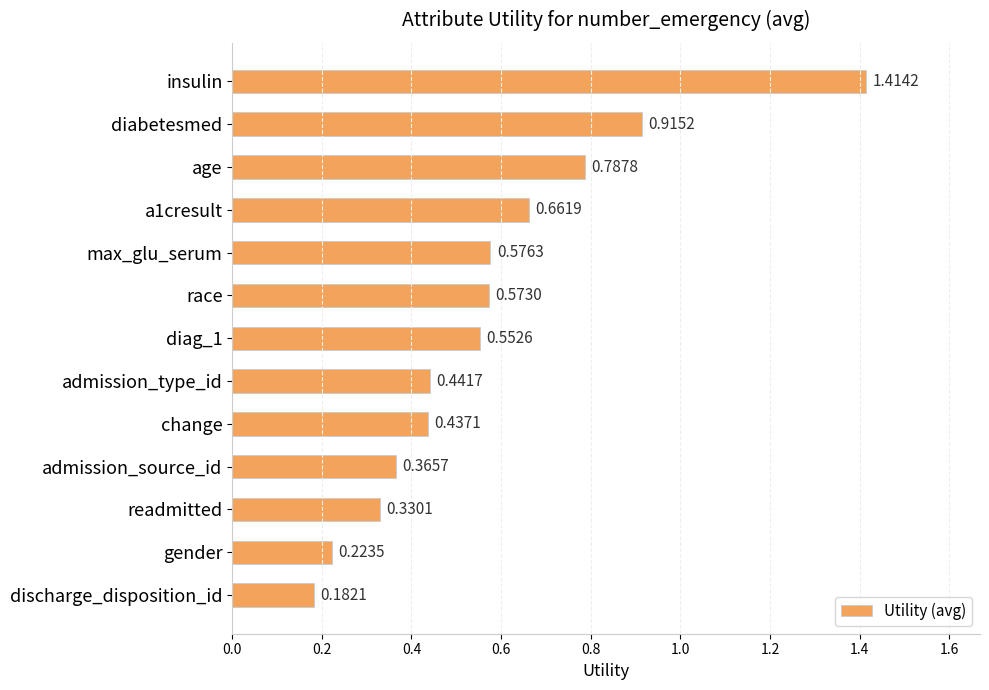

At which category does the chart reach its peak across all series?

insulin